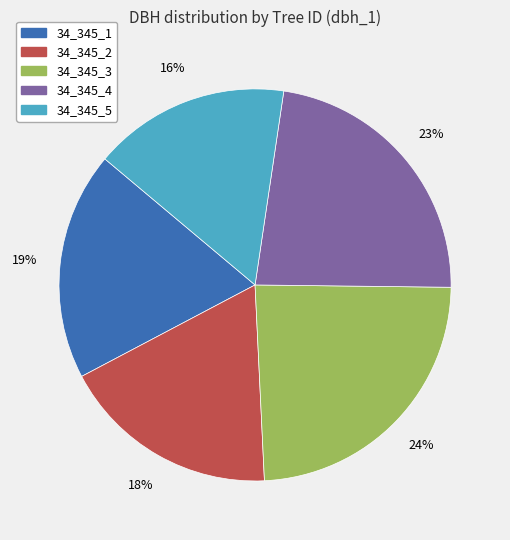

To the nearest percent, what is the average slice percentage?

20%